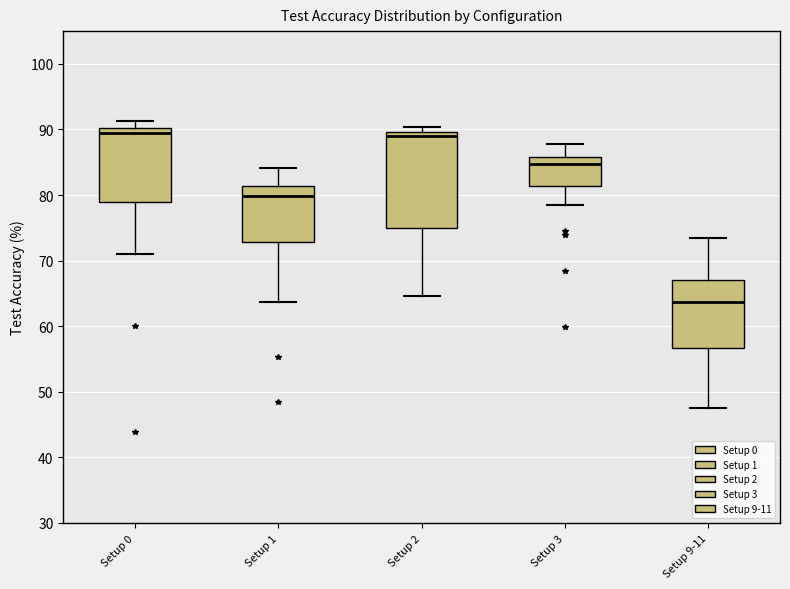

Reading left to right, transcribe this box plot: for each box, give where its median line is, the range the box spans, and where its two whiskers end, as read against the y-axis. The values are not printed on the chart, so give them approximately, as read against the axis.

Setup 0: median 89, box 79 to 90, whiskers 71 to 91
Setup 1: median 80, box 73 to 81, whiskers 64 to 84
Setup 2: median 89, box 75 to 90, whiskers 65 to 90 (just above the box's upper edge)
Setup 3: median 85, box 81 to 86, whiskers 79 to 88
Setup 9-11: median 64, box 57 to 67, whiskers 48 to 74